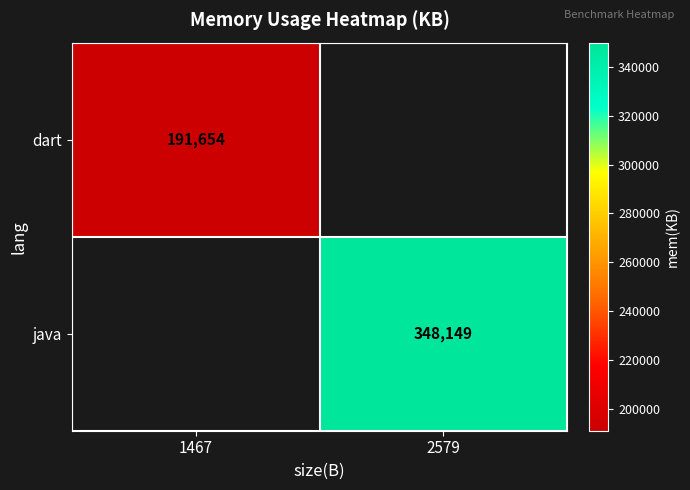

What is the minimum value shown in the chart?

191654.0